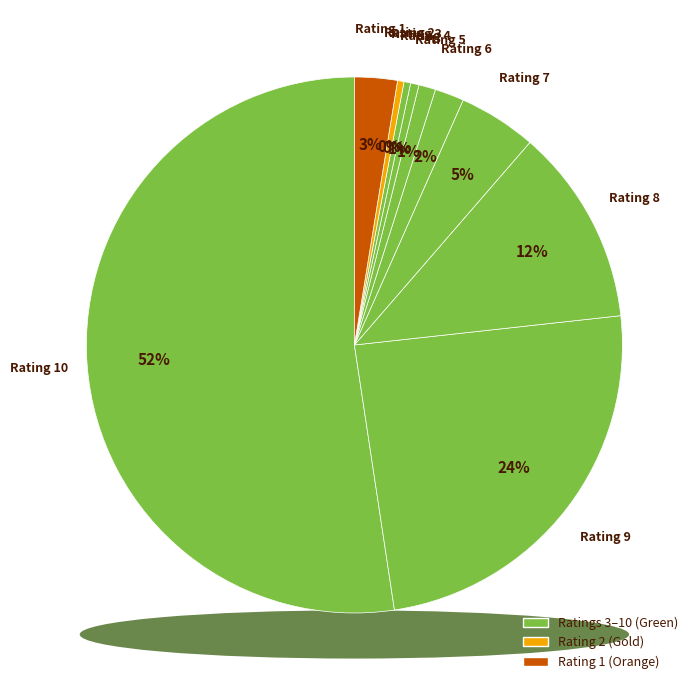

Does 10 account for over 50% of the chart?

Yes